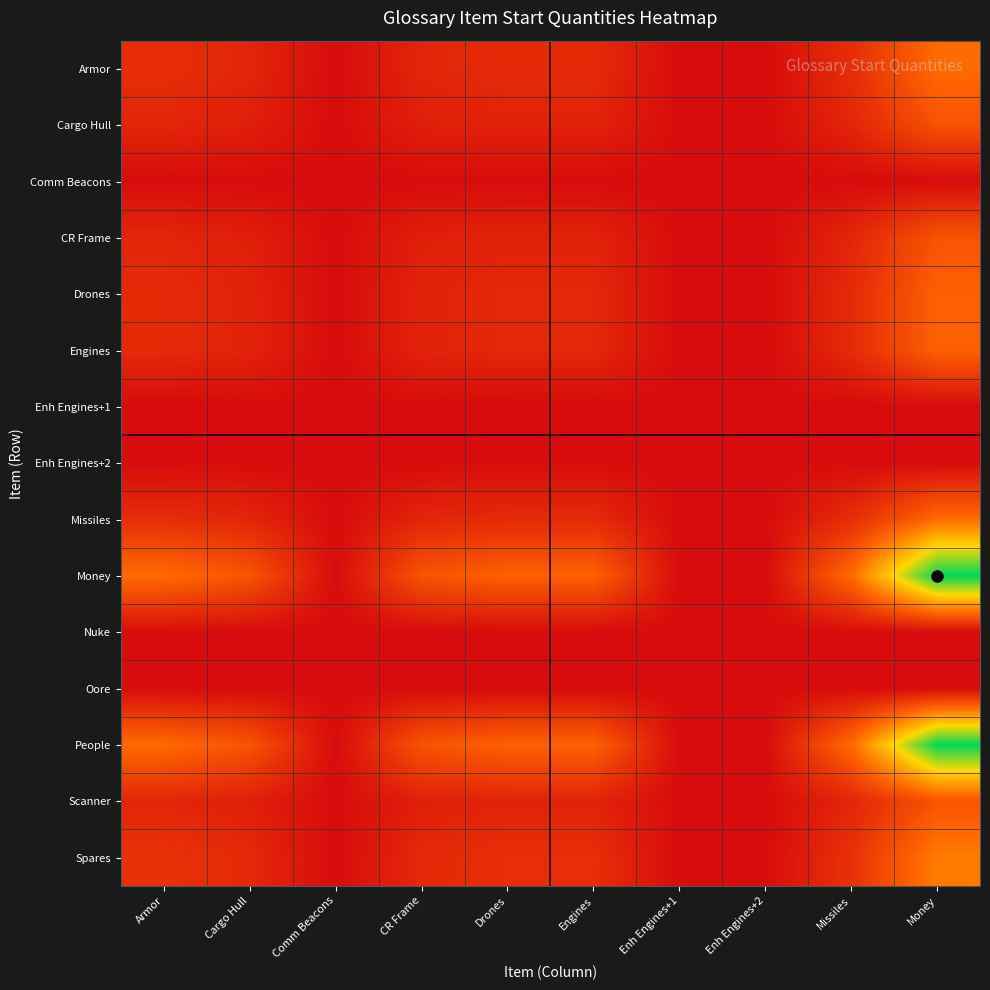

What is the spread (max minus min) of values at Armor?

0.3